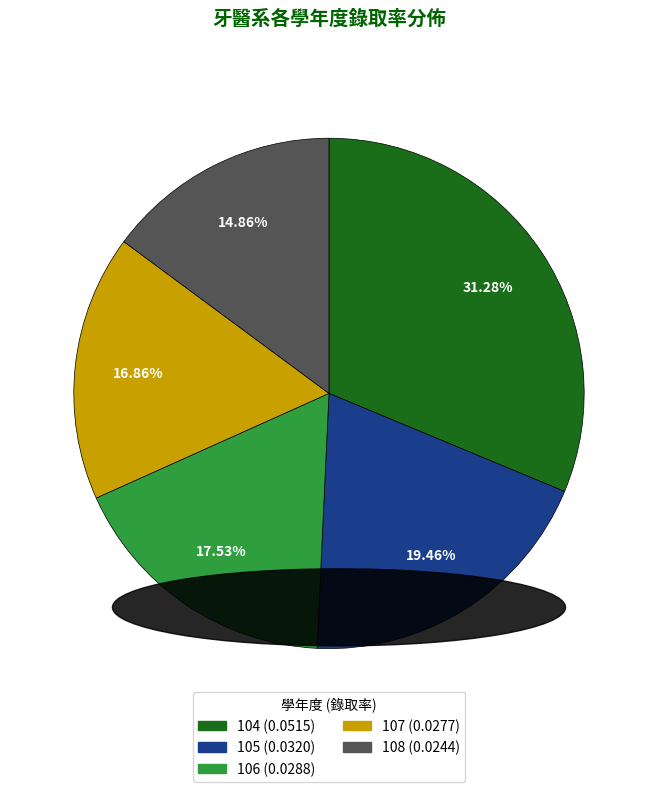

Count the number of slices in the pie.

5